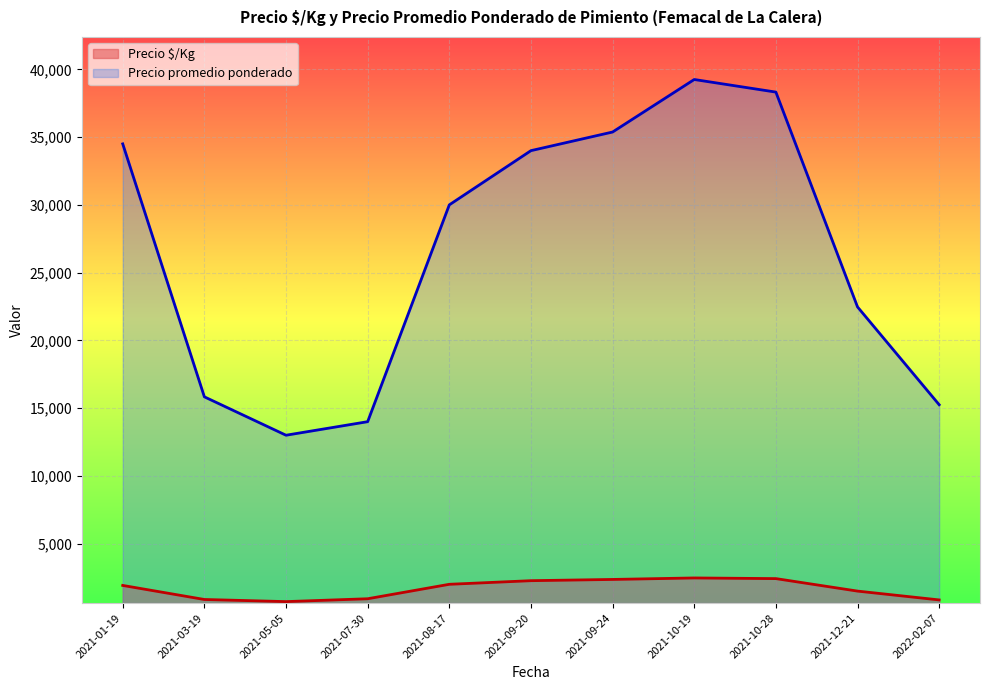

Which series has the widest spread of values?

Precio promedio ponderado